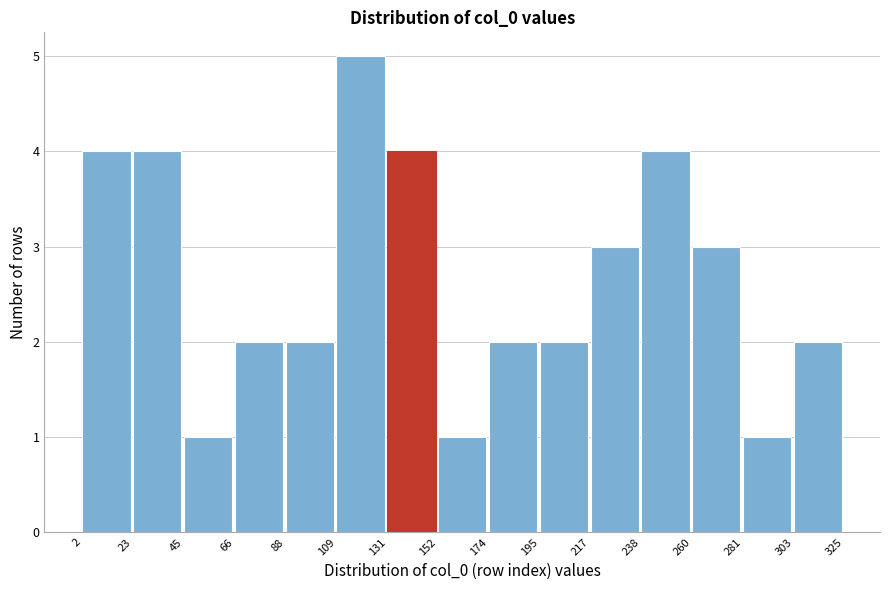

Over which range of the x-axis is the bar tallest?

109 to 131